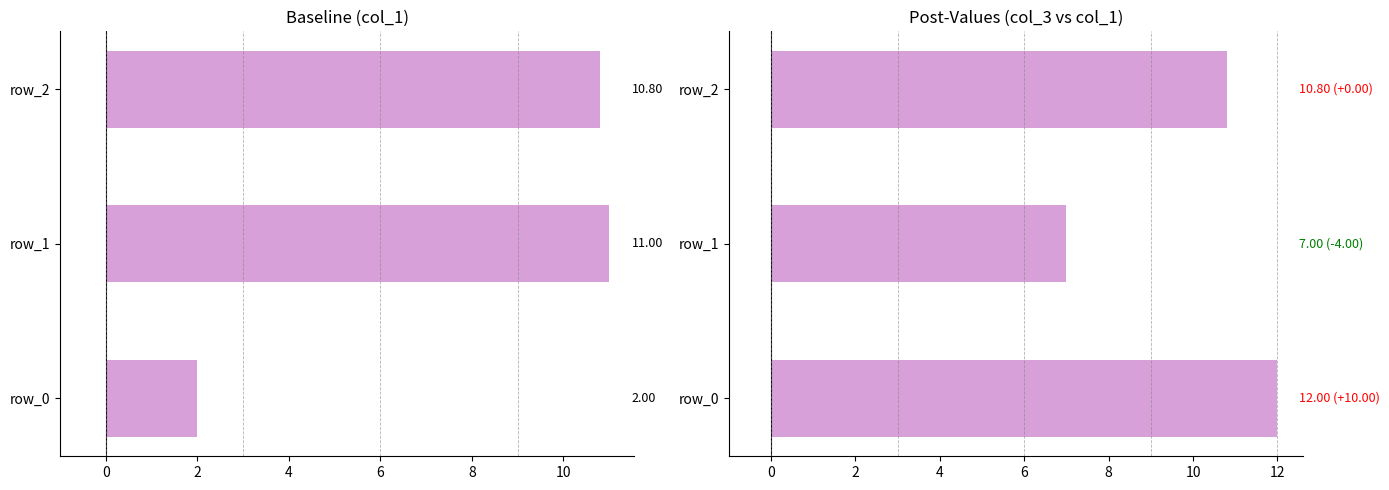

How many data points in col_1 are above 10?

2